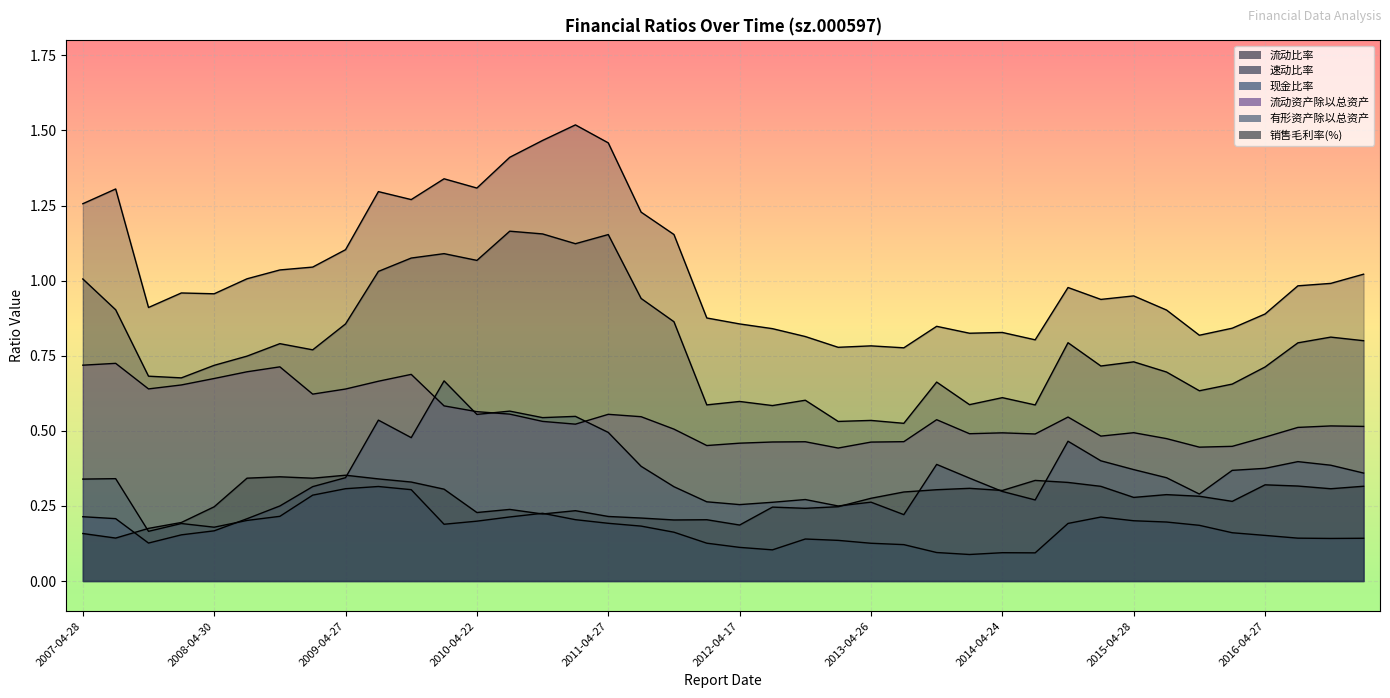

At which category does 有形资产除以总资产 reach its first local valley?

2007-10-18